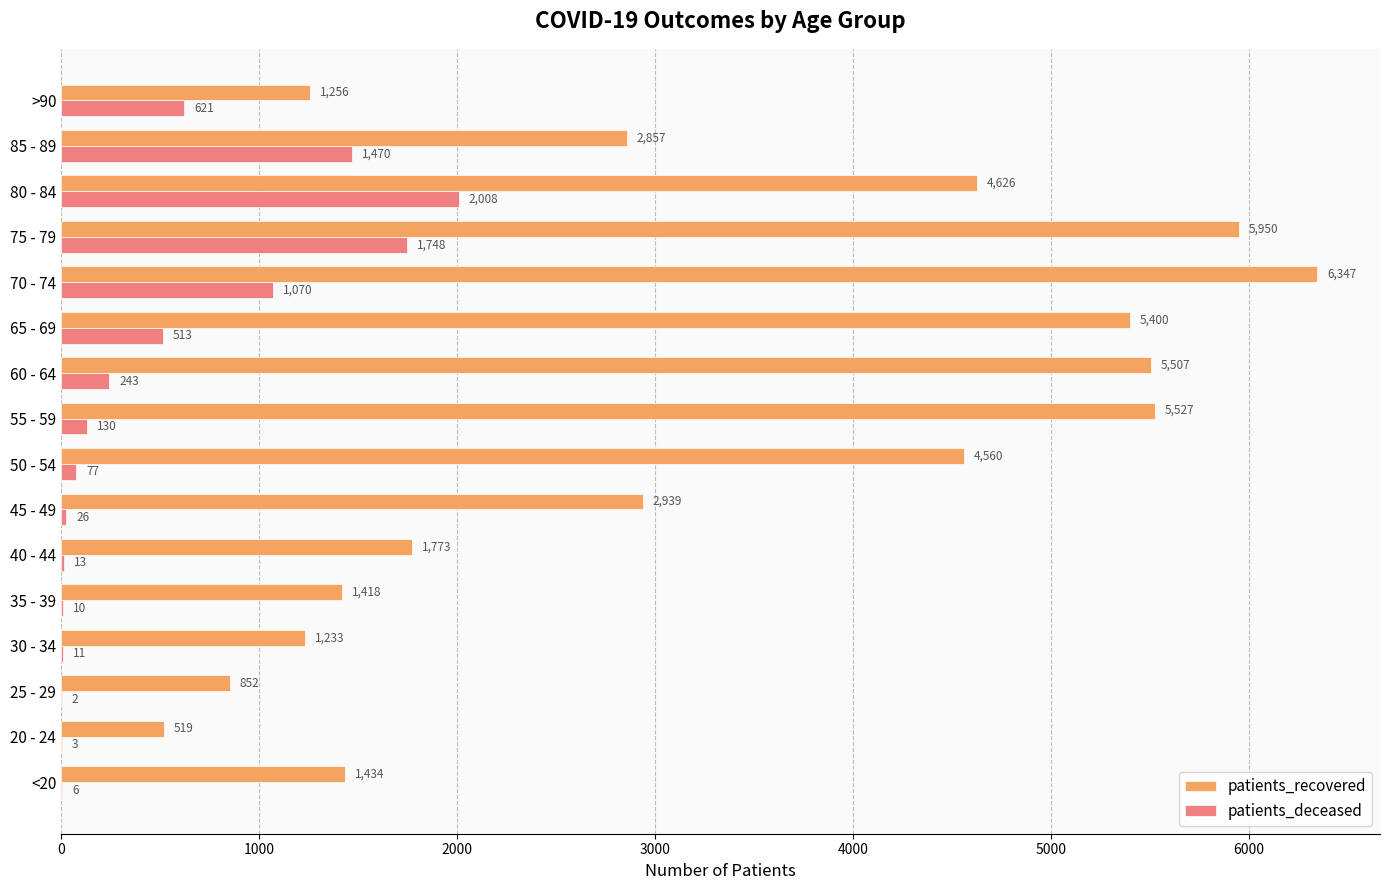

Between 20 - 24 and 60 - 64, which series saw the biggest shift?

patients_recovered